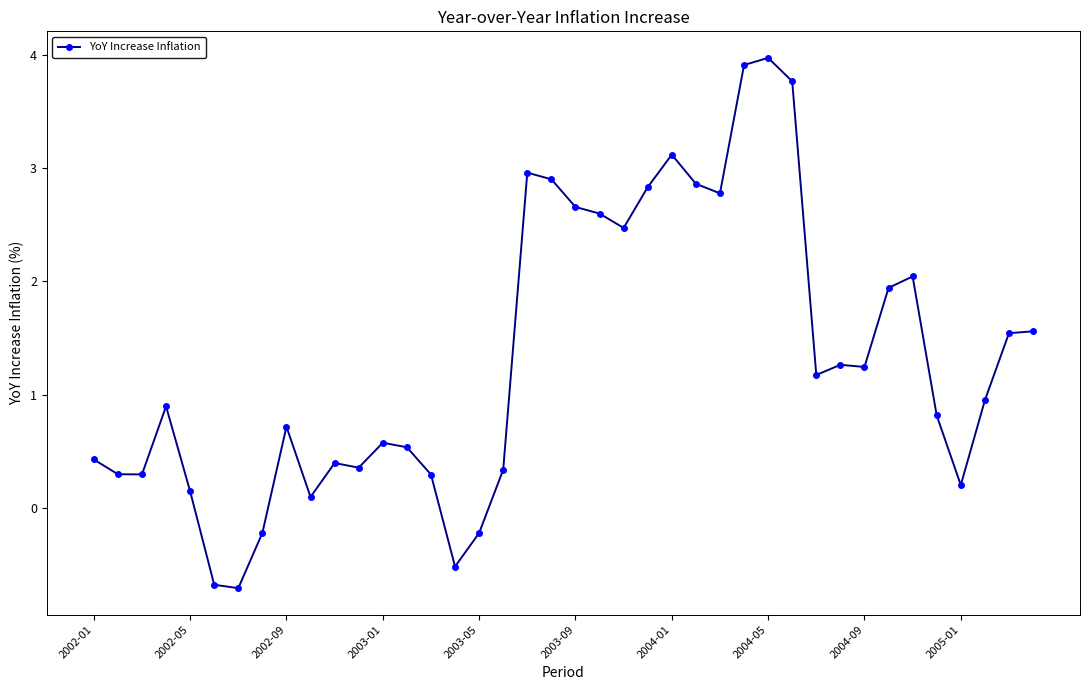

What is the sum of all values?

52.7